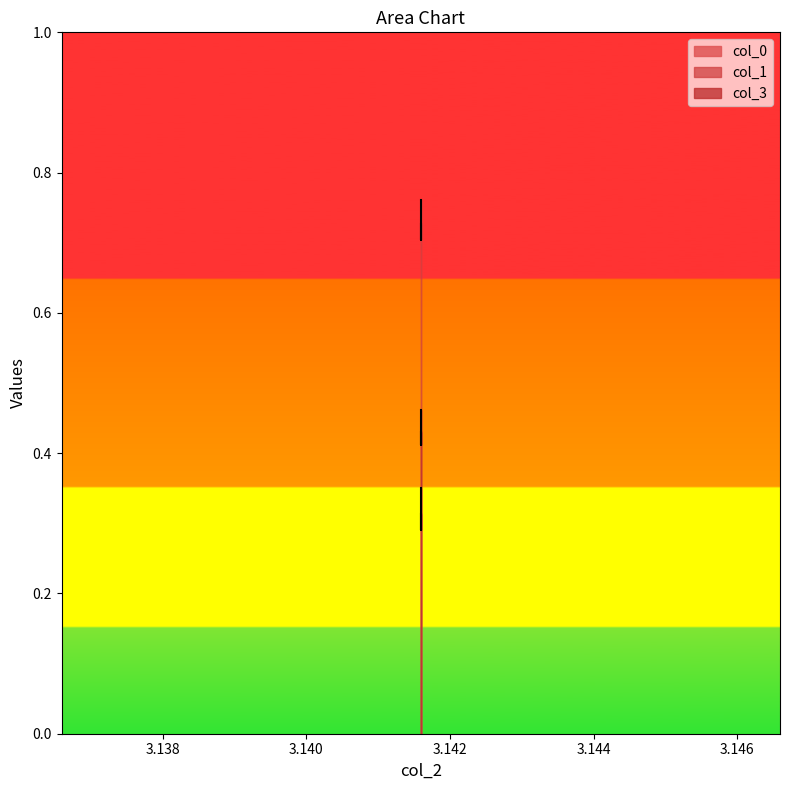

At which label does col_0 reach its peak?

3.141592653589793